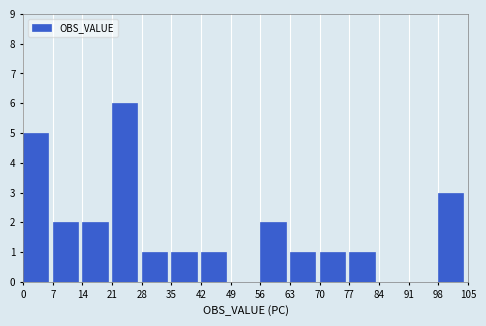

Reading left to right, list every bar in this chart as the range it spans on the x-axis followed by its height. The values are not printed on the chart, so give them approximately, as read against the axis.

0 to 7: 5
7 to 14: 2
14 to 21: 2
21 to 28: 6
28 to 35: 1
35 to 42: 1
42 to 49: 1
49 to 56: 0
56 to 63: 2
63 to 70: 1
70 to 77: 1
77 to 84: 1
84 to 91: 0
91 to 98: 0
98 to 105: 3